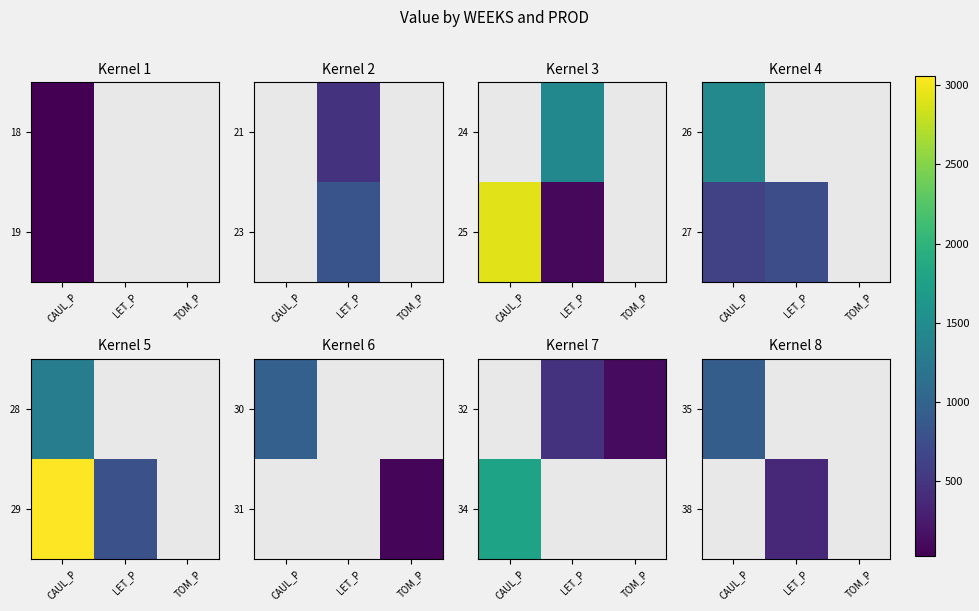

Is the value of 38 at CAUL_P greater than the value of 35 at CAUL_P?

No